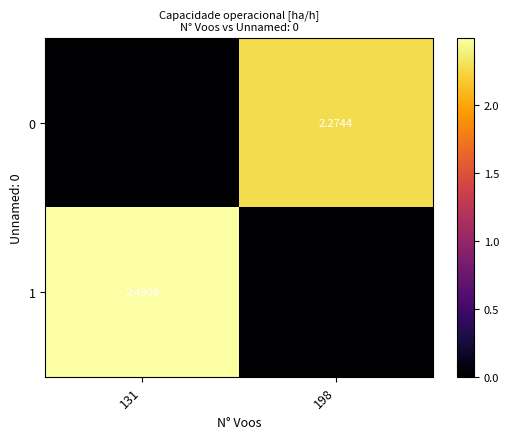

The 0 series shows 2.3 at 198. True or false?

True